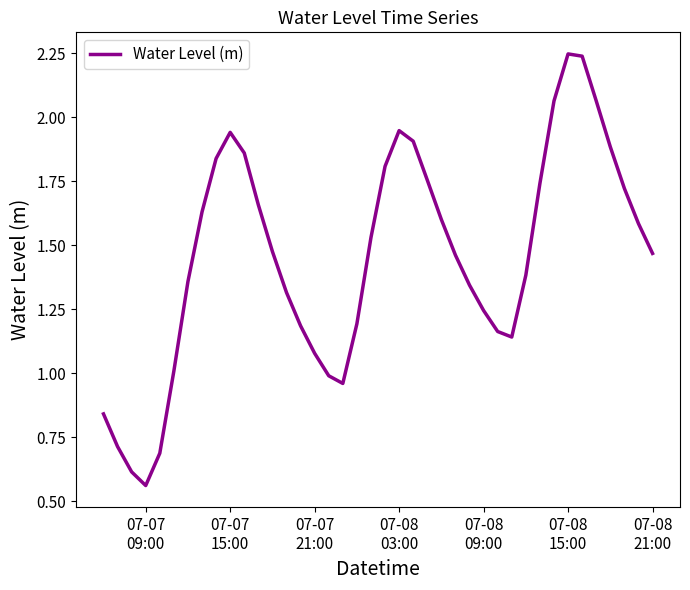

Does the chart display data point markers on the line(s)?

No